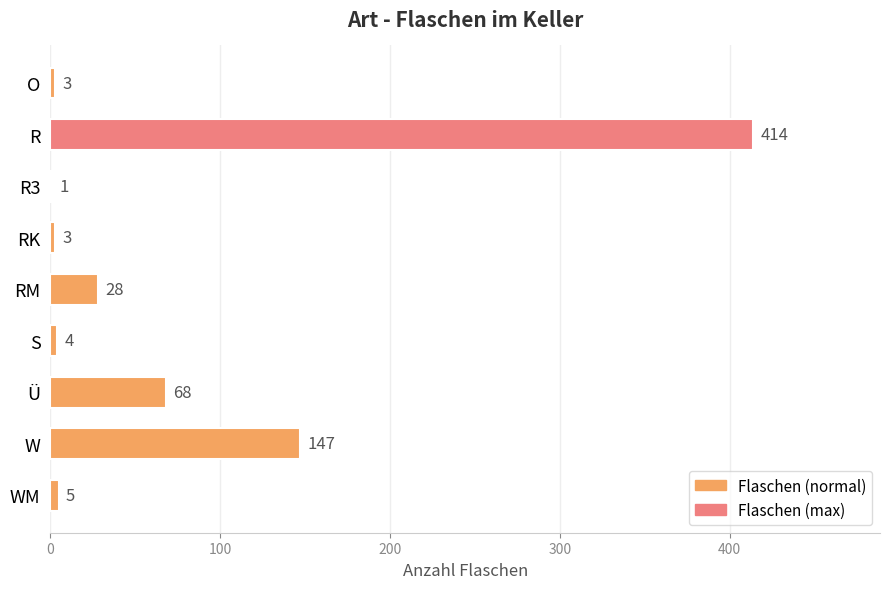

At which label is the value closest to 207?

W